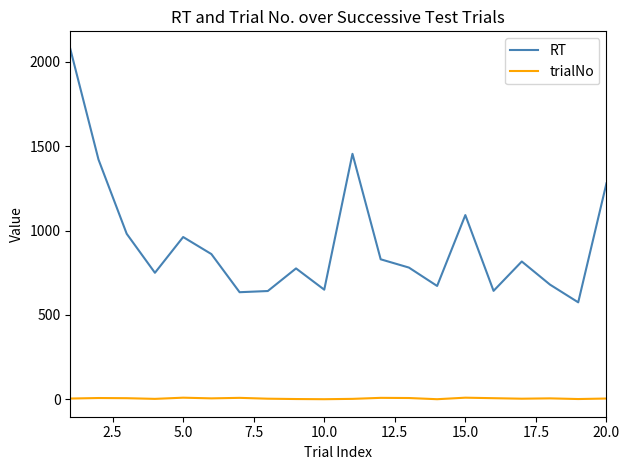

Which series has the largest total across all categories?

RT